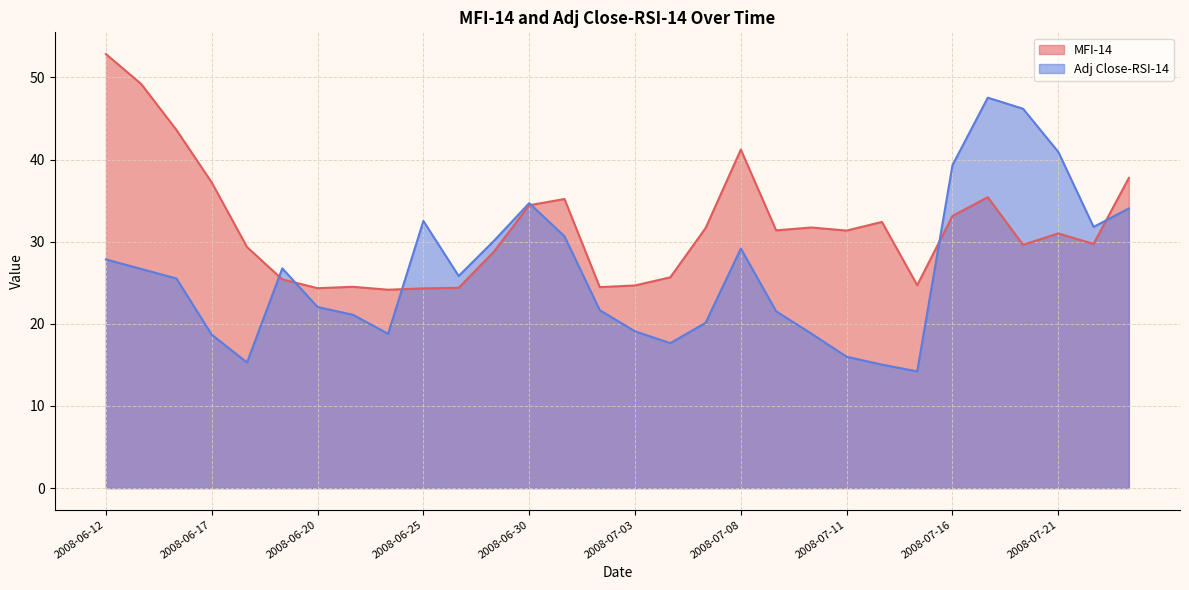

True or false: Adj Close-RSI-14 and MFI-14 intersect in this chart.

True